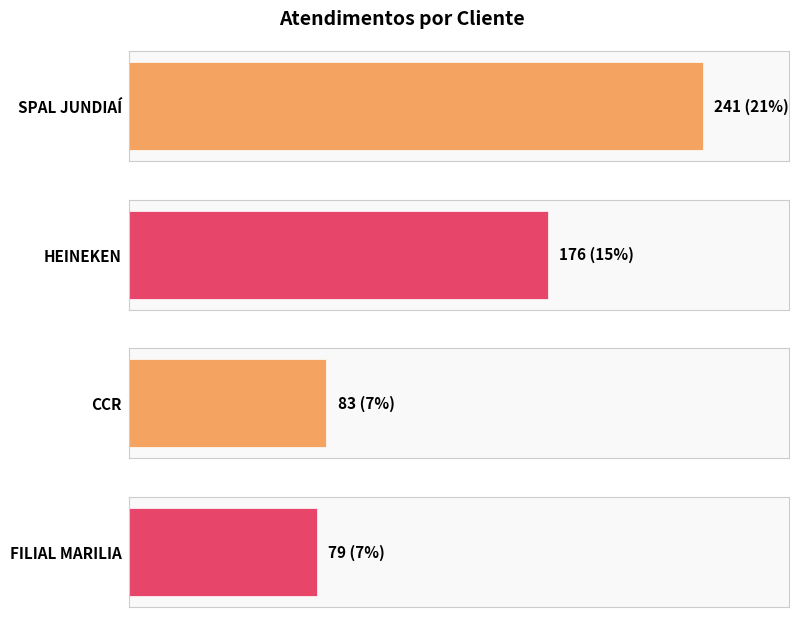

What is the greatest value displayed?

241